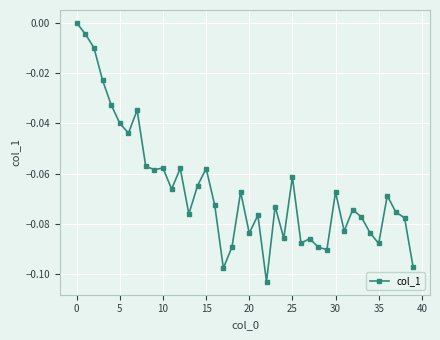

True or false: the data has more than 0 interior local peaks.

True